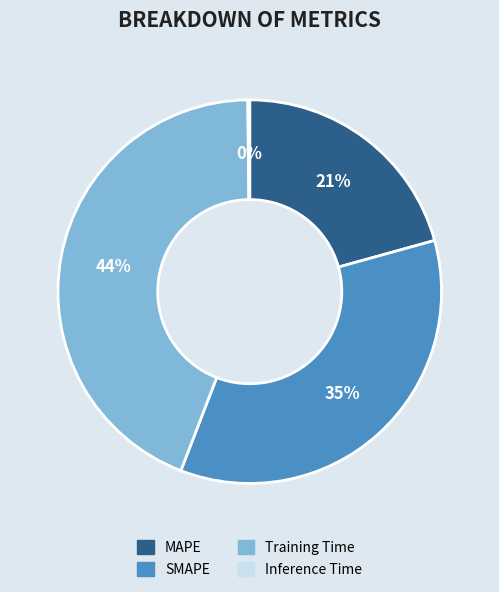

Is it true that SMAPE is 50% of the pie?

False